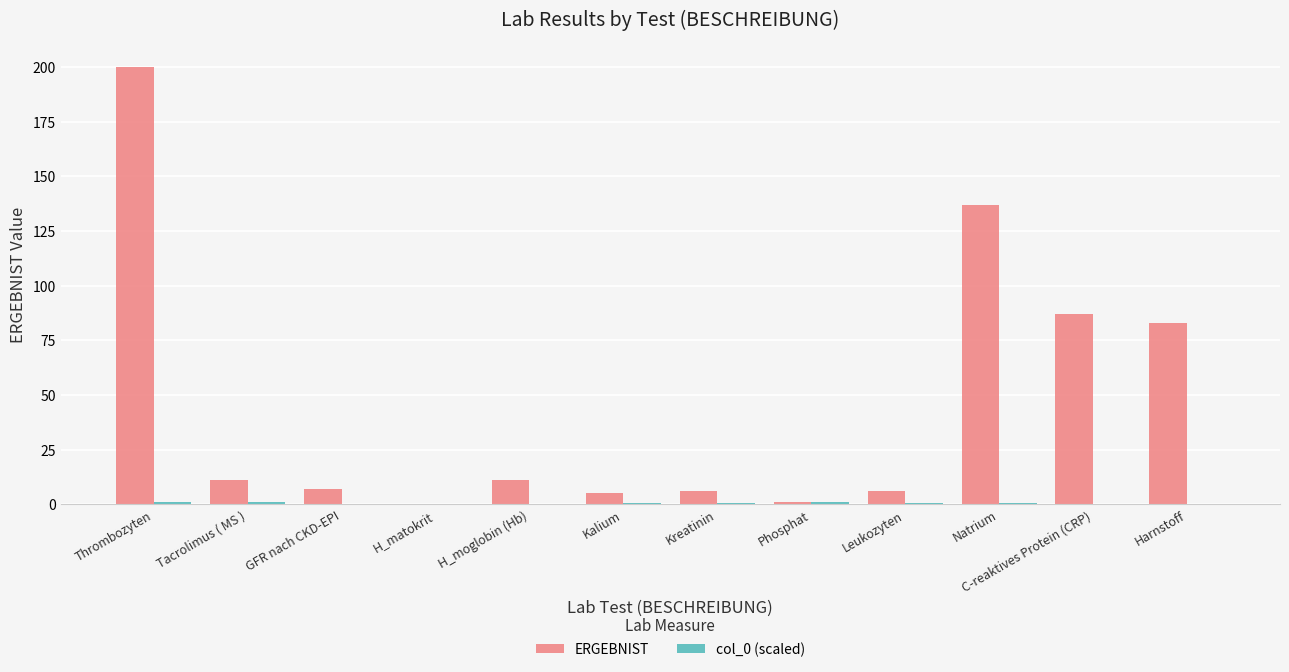

Which series has the largest total across all categories?

ERGEBNIST